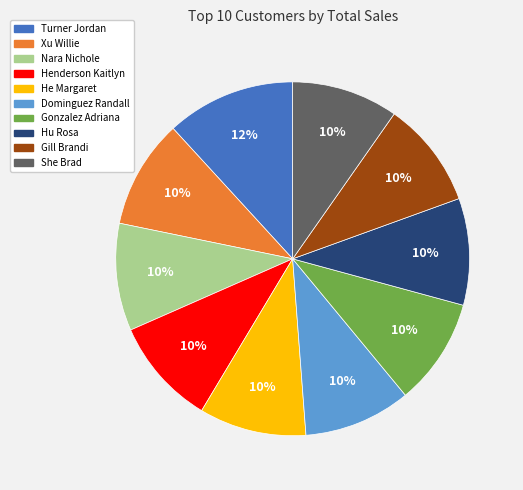

Which has a higher value, Turner Jordan or Hu Rosa?

Turner Jordan